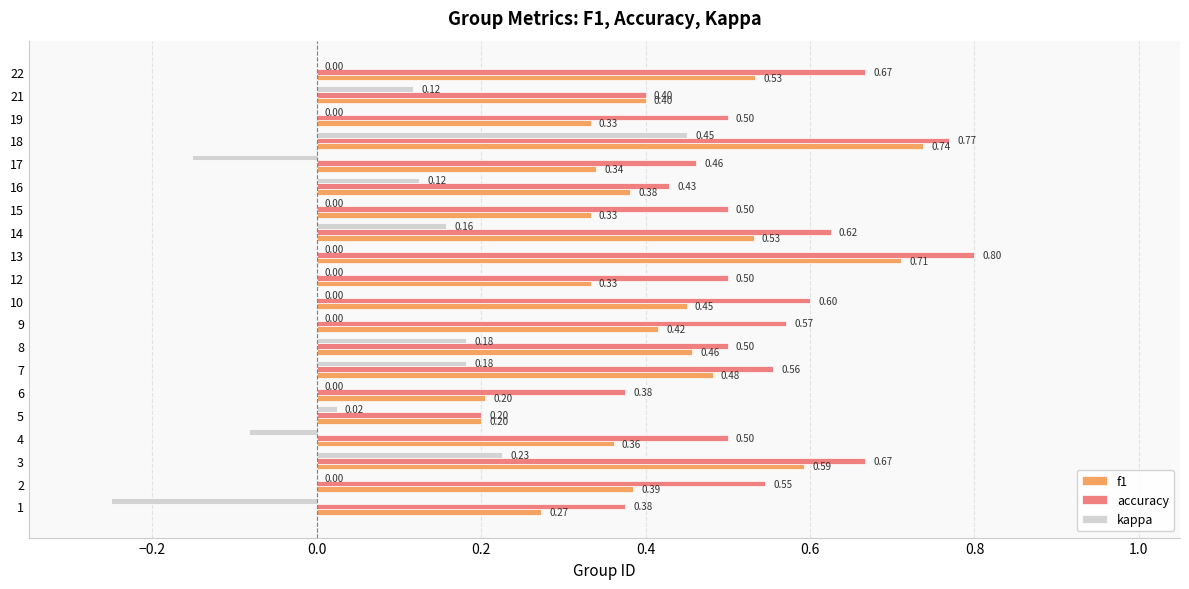

What is the sum of the f1 values at 19 and 3?

0.9